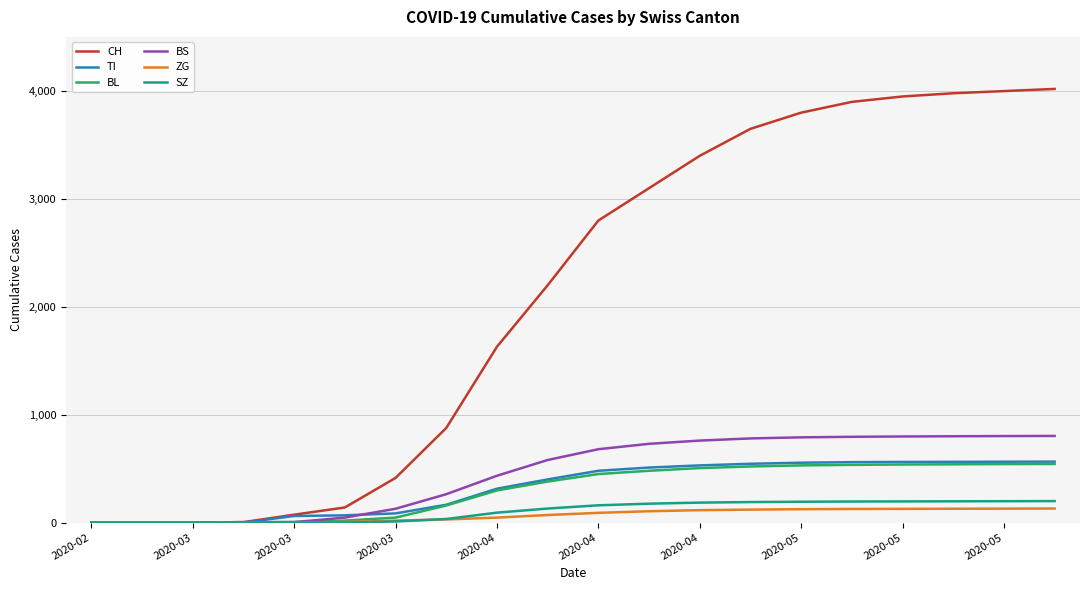

Which series has the largest total across all categories?

CH